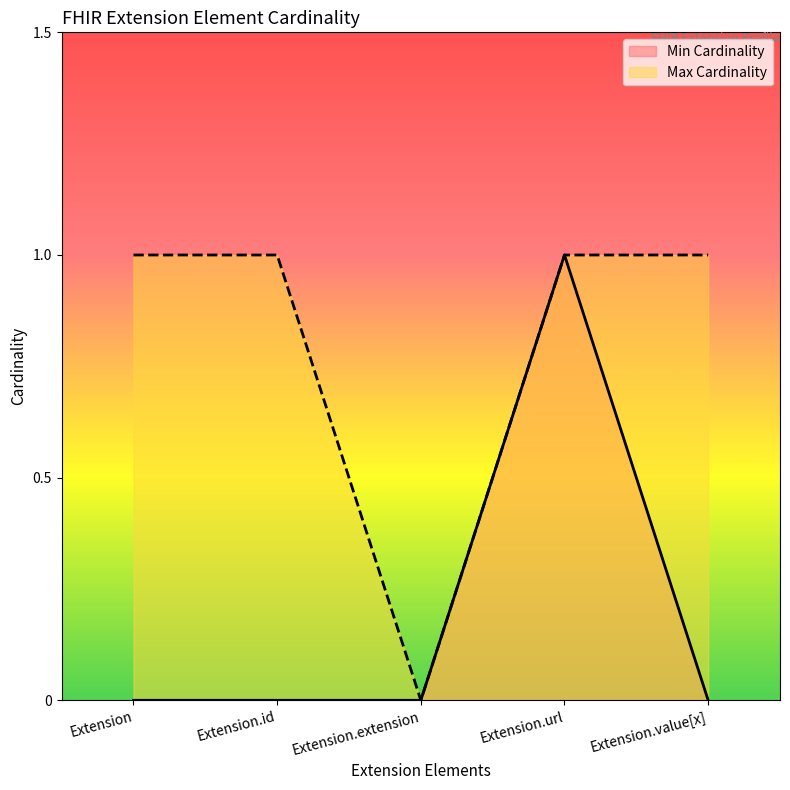

Is the value of Min Cardinality at Extension.url greater than the value of Max Cardinality at Extension?

No